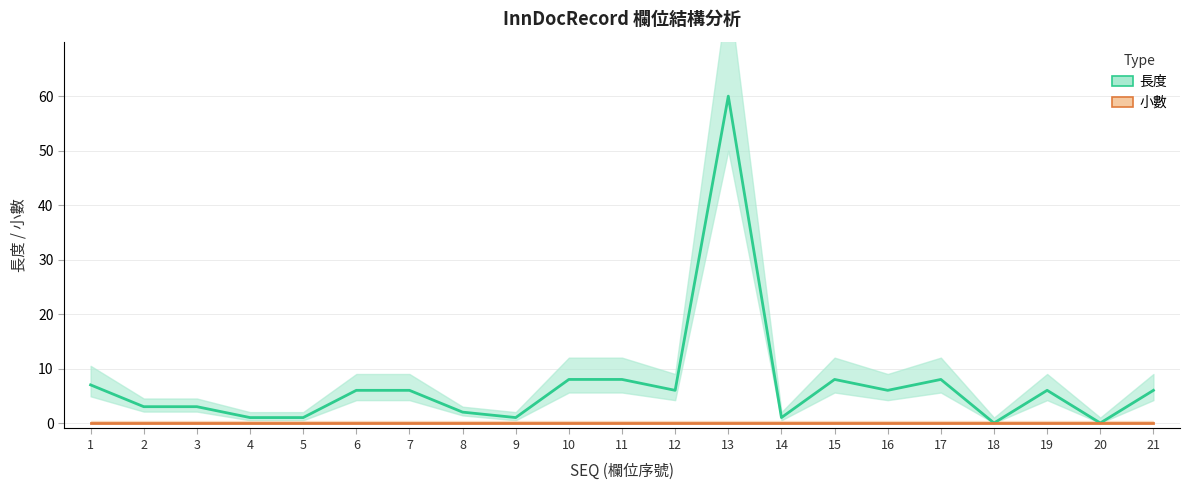

Rank the series at 4 from highest to lowest value.

長度, 小數